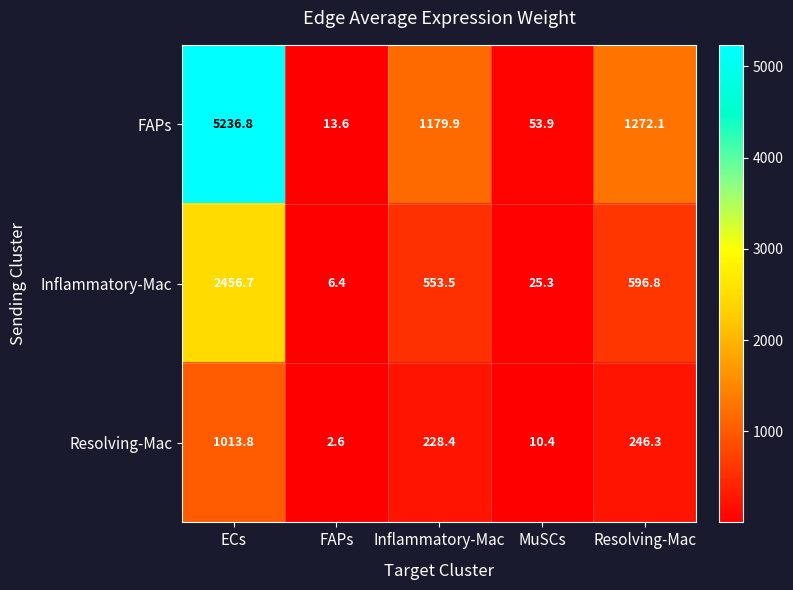

How many categories are shown in the chart?

5